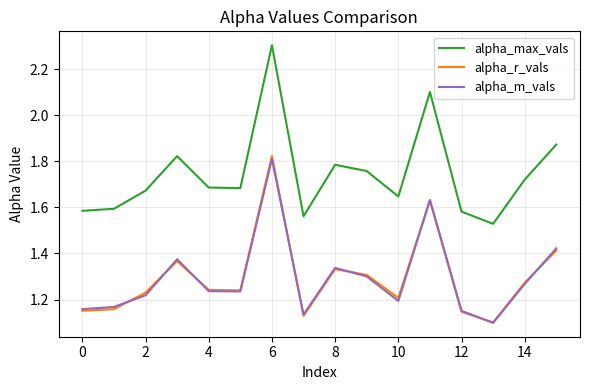

True or false: alpha_max_vals and alpha_r_vals intersect in this chart.

False